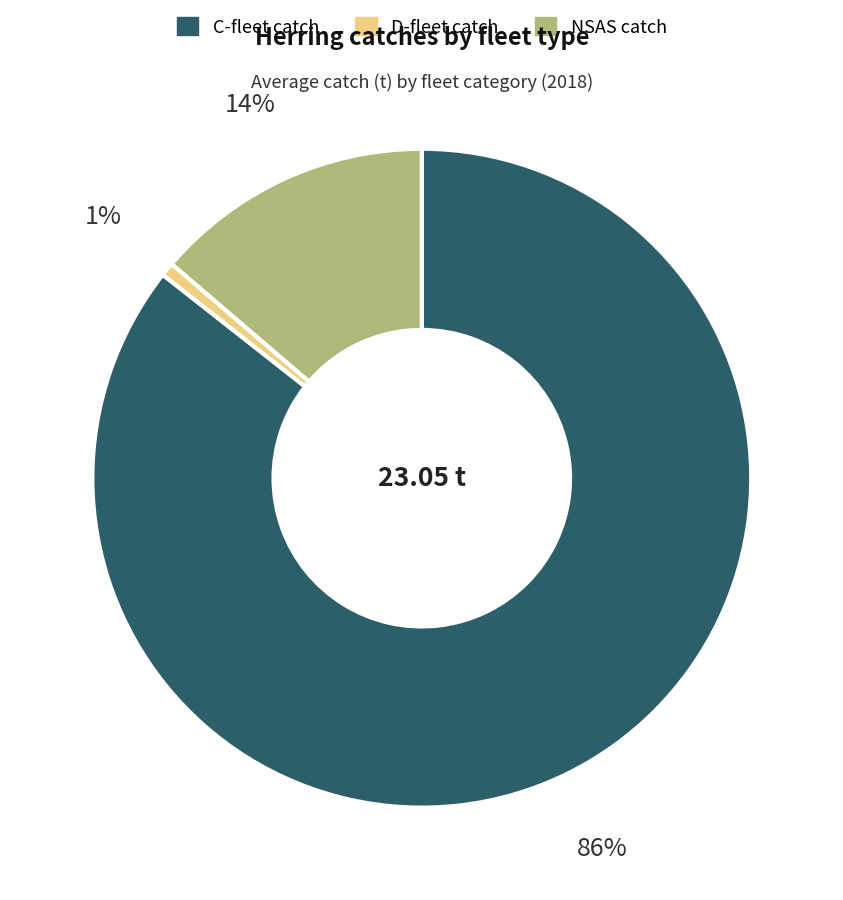

To the nearest percent, what is the average slice percentage?

33%